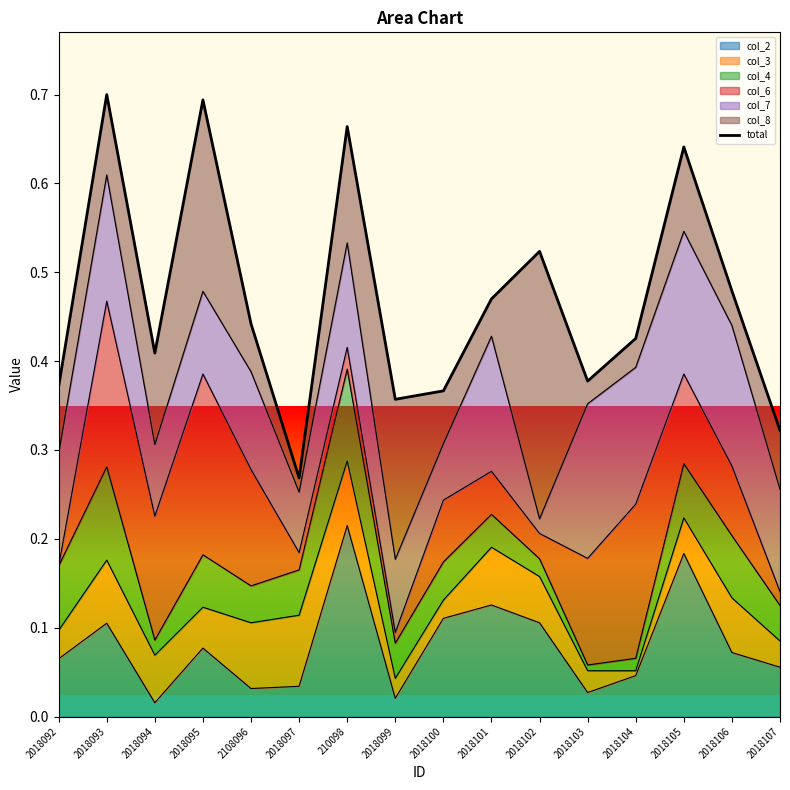

The value at 2108096 is 0.1. True or false?

False